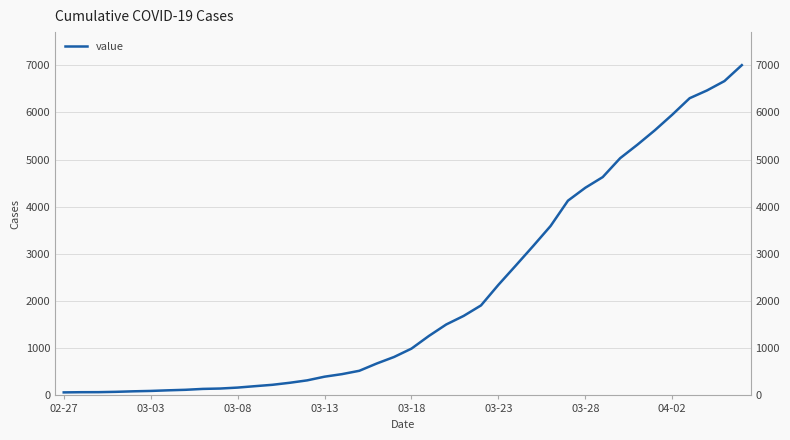

What value does the data have at 33, to the nearest 100?

5300